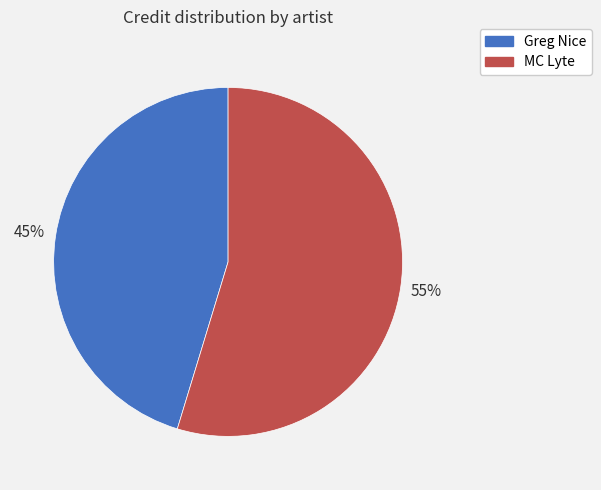

Rank the categories by value from lowest to highest.

Greg Nice, MC Lyte